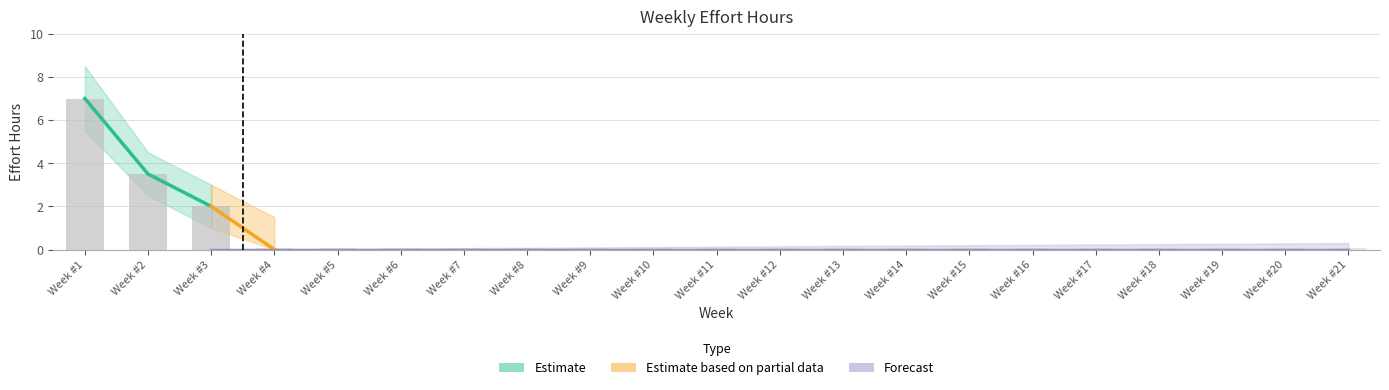

List the labels in order of value, largest first.

Week #1, Week #2, Week #3, Week #4, Week #5, Week #6, Week #7, Week #8, Week #9, Week #10, Week #11, Week #12, Week #13, Week #14, Week #15, Week #16, Week #17, Week #18, Week #19, Week #20, Week #21